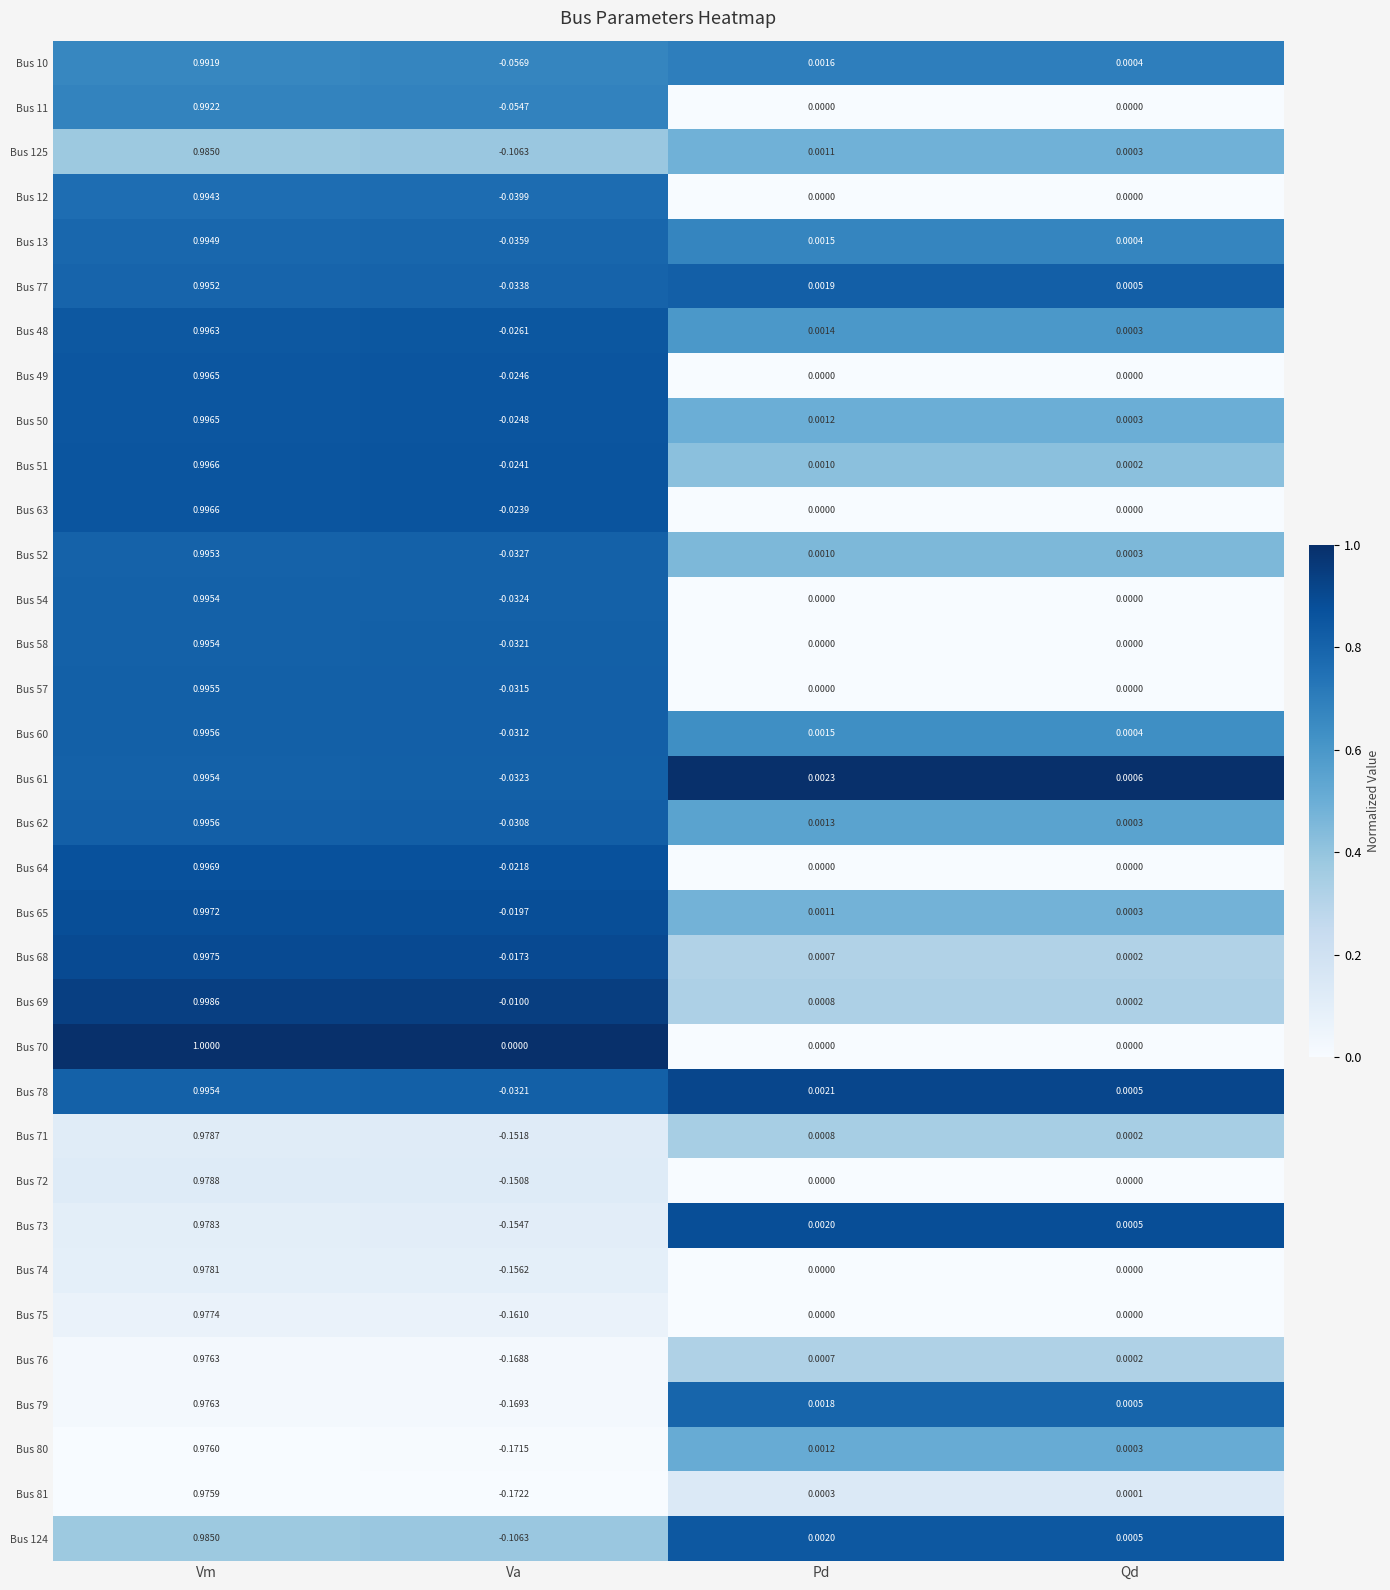

At which category is the sum across all series the highest?

Vm